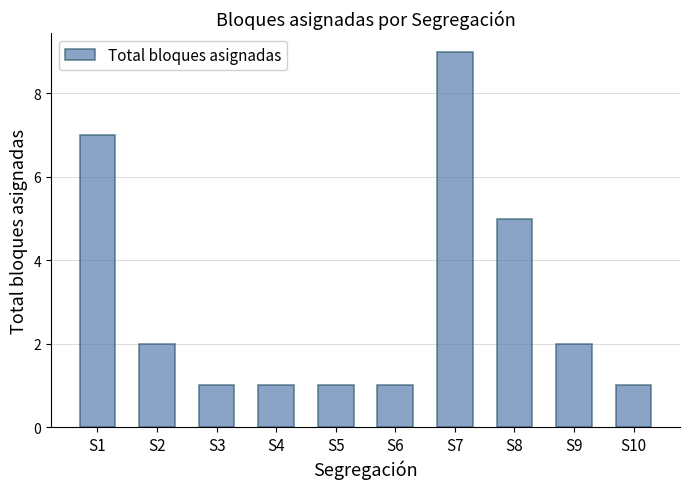

Which has a higher value, S1 or S4?

S1